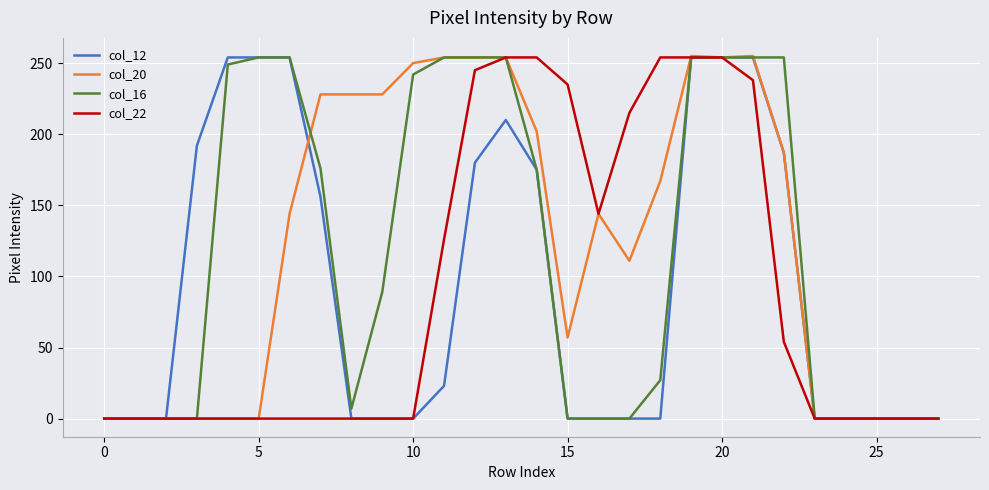

What are all the series names shown in the legend?

col_12, col_20, col_16, col_22